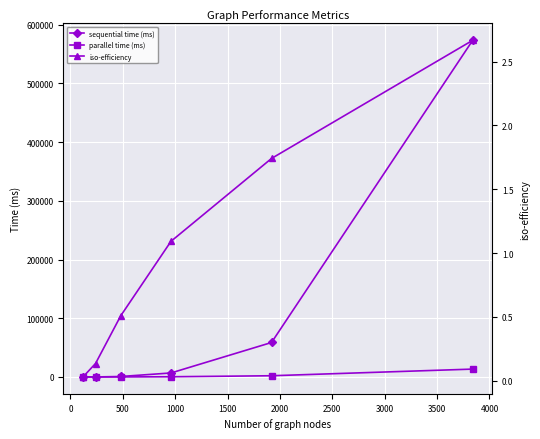

True or false: parallel time (ms) has more than 2 points higher than both neighbors.

False